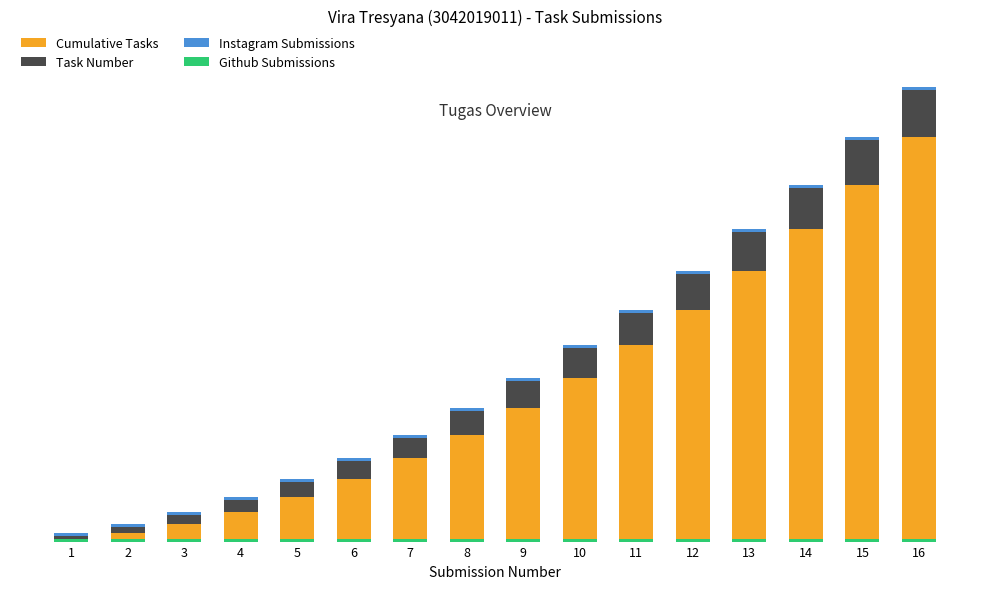

What is the average value of the Github Submissions series?

1